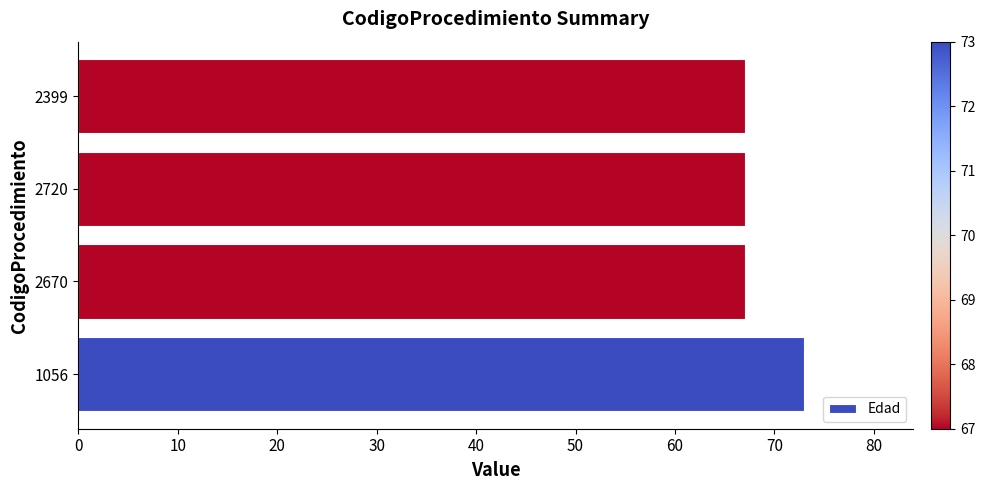

What is the minimum value shown in the chart?

67